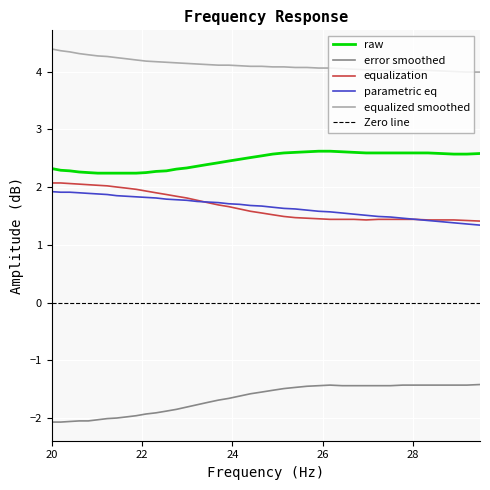

What is the highest value of the raw series?

2.6